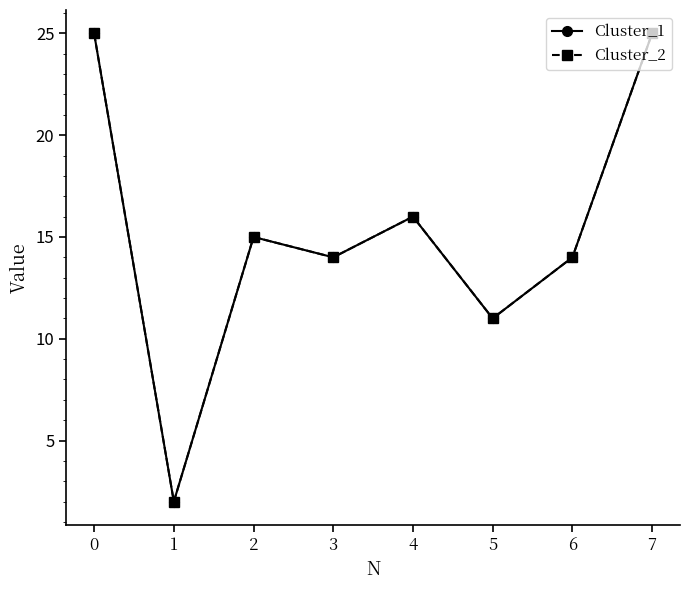

Which category has the lowest value across all series?

1